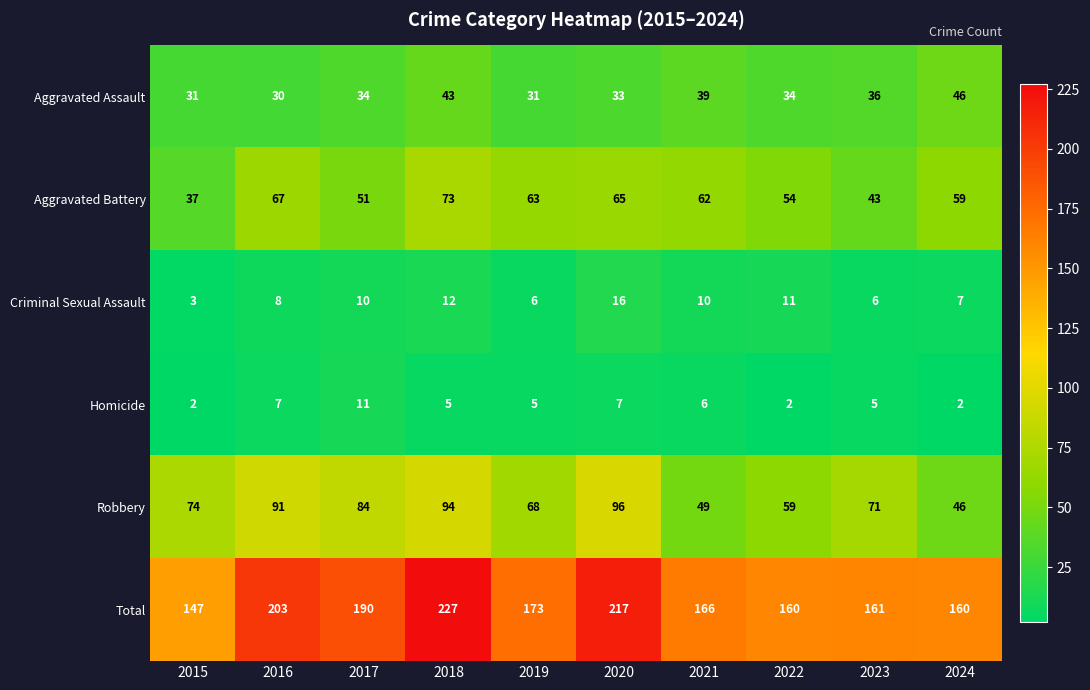

What is the greatest value displayed?

227